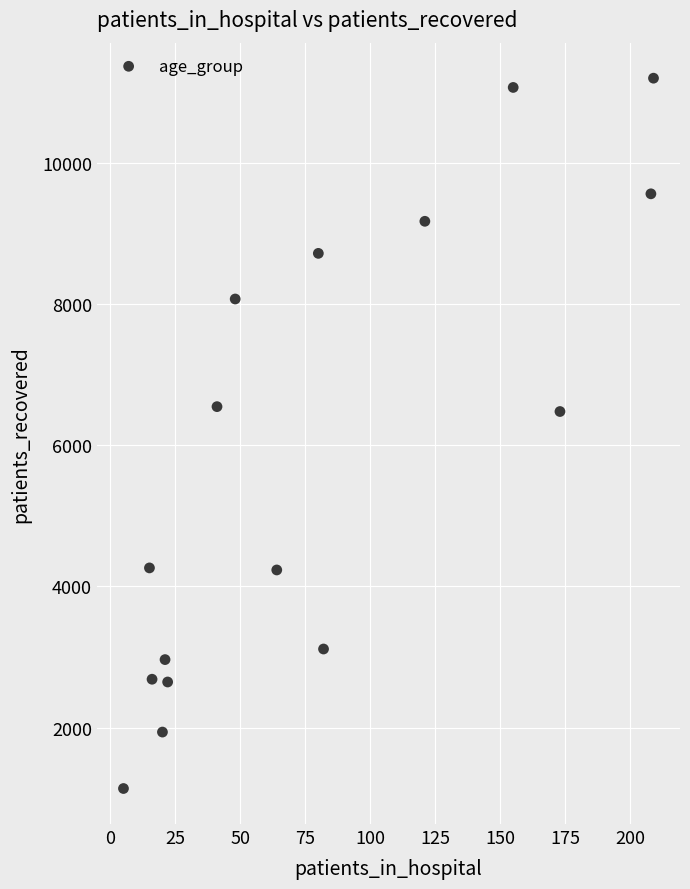

What is the range of Y values (max minus min)?

10056